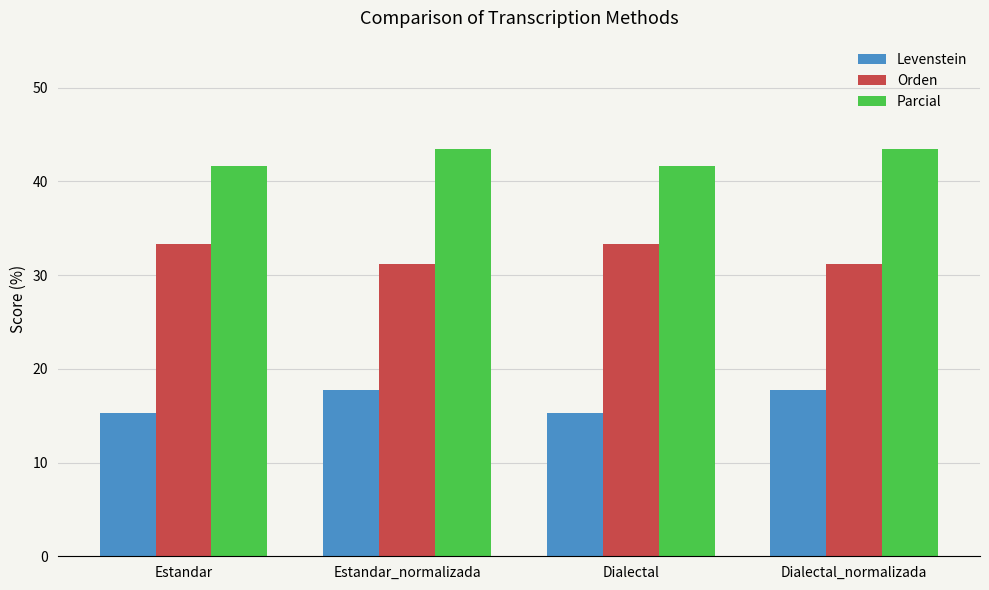

What is the sum of the Levenstein values at Estandar_normalizada and Dialectal_normalizada?

35.5